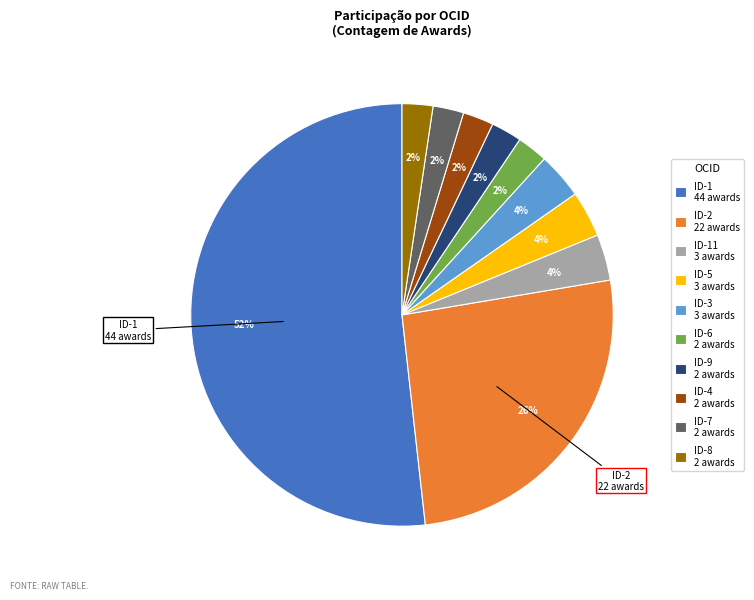

Between ID-9 2 awards and ID-2 22 awards, which is larger?

ID-2 22 awards